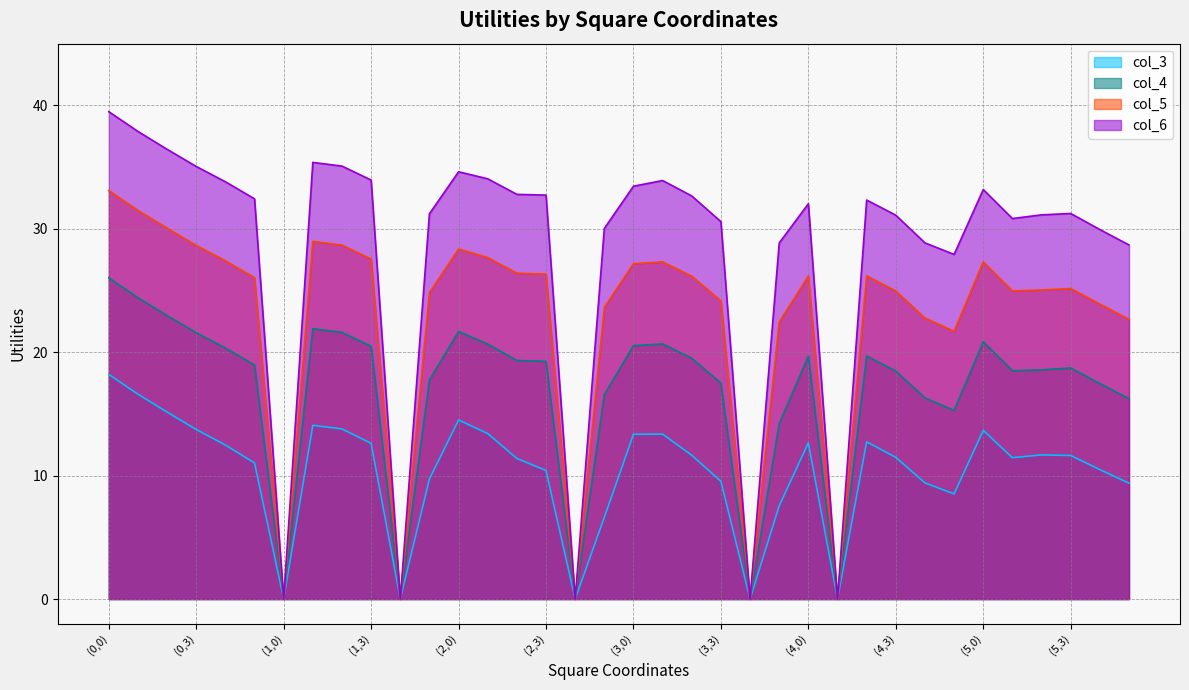

Reading right to left, list all the values displayed in this chart.

col_3: (5,5)=9.4	(5,4)=10.5	(5,3)=11.6	(5,2)=11.7	(5,1)=11.4	(5,0)=13.7	(4,5)=8.5	(4,4)=9.4	(4,3)=11.5	(4,2)=12.7	(4,1)=0.0	(4,0)=12.7	(3,5)=7.6	(3,4)=0.0	(3,3)=9.5	(3,2)=11.7	(3,1)=13.4	(3,0)=13.3	(2,5)=6.6	(2,4)=0.0	(2,3)=10.4	(2,2)=11.4	(2,1)=13.4	(2,0)=14.5	(1,5)=9.7	(1,4)=0.0	(1,3)=12.6	(1,2)=13.8	(1,1)=14.1	(1,0)=0.0	(0,5)=11.0	(0,4)=12.5	(0,3)=13.7	(0,2)=15.2	(0,1)=16.6	(0,0)=18.2
col_4: (5,5)=16.2	(5,4)=17.5	(5,3)=18.7	(5,2)=18.6	(5,1)=18.5	(5,0)=20.9	(4,5)=15.3	(4,4)=16.3	(4,3)=18.5	(4,2)=19.7	(4,1)=0.0	(4,0)=19.7	(3,5)=14.2	(3,4)=0.0	(3,3)=17.5	(3,2)=19.5	(3,1)=20.7	(3,0)=20.5	(2,5)=16.6	(2,4)=0.0	(2,3)=19.3	(2,2)=19.3	(2,1)=20.7	(2,0)=21.7	(1,5)=17.8	(1,4)=0.0	(1,3)=20.5	(1,2)=21.6	(1,1)=21.9	(1,0)=0.0	(0,5)=19.0	(0,4)=20.3	(0,3)=21.6	(0,2)=23.0	(0,1)=24.4	(0,0)=26.0
col_5: (5,5)=22.7	(5,4)=23.9	(5,3)=25.2	(5,2)=25.0	(5,1)=25.0	(5,0)=27.3	(4,5)=21.7	(4,4)=22.8	(4,3)=25.0	(4,2)=26.2	(4,1)=0.0	(4,0)=26.2	(3,5)=22.4	(3,4)=0.0	(3,3)=24.2	(3,2)=26.2	(3,1)=27.3	(3,0)=27.2	(2,5)=23.6	(2,4)=0.0	(2,3)=26.3	(2,2)=26.4	(2,1)=27.7	(2,0)=28.4	(1,5)=24.8	(1,4)=0.0	(1,3)=27.6	(1,2)=28.7	(1,1)=29.0	(1,0)=0.0	(0,5)=26.0	(0,4)=27.4	(0,3)=28.6	(0,2)=30.1	(0,1)=31.5	(0,0)=33.1
col_6: (5,5)=28.7	(5,4)=29.9	(5,3)=31.2	(5,2)=31.1	(5,1)=30.8	(5,0)=33.2	(4,5)=27.9	(4,4)=28.9	(4,3)=31.1	(4,2)=32.3	(4,1)=0.0	(4,0)=32.0	(3,5)=28.9	(3,4)=0.0	(3,3)=30.6	(3,2)=32.7	(3,1)=33.9	(3,0)=33.5	(2,5)=30.0	(2,4)=0.0	(2,3)=32.7	(2,2)=32.8	(2,1)=34.0	(2,0)=34.6	(1,5)=31.2	(1,4)=0.0	(1,3)=34.0	(1,2)=35.1	(1,1)=35.4	(1,0)=0.0	(0,5)=32.4	(0,4)=33.8	(0,3)=35.0	(0,2)=36.4	(0,1)=37.9	(0,0)=39.5